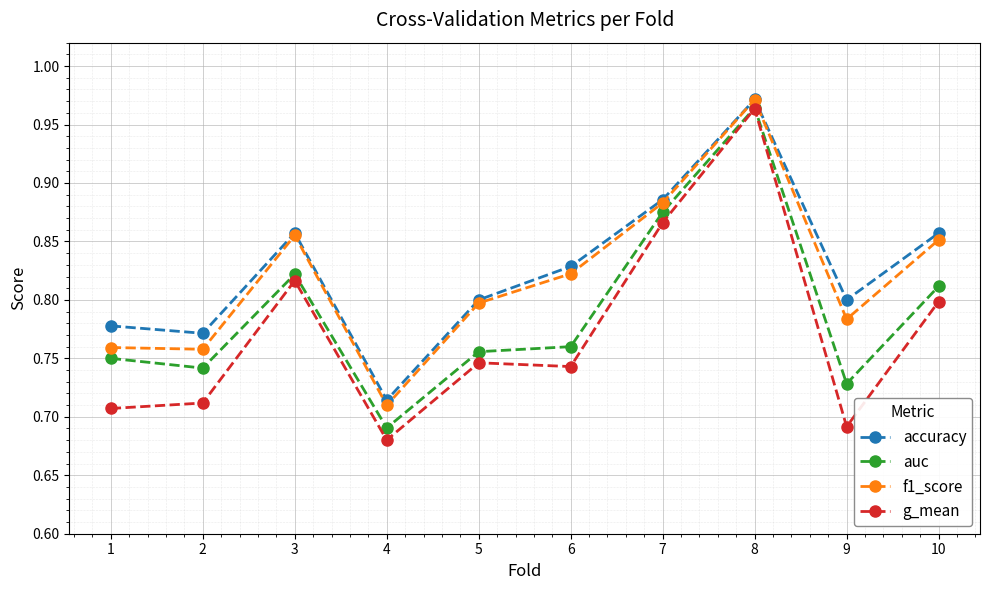

How many series are shown in this chart?

4